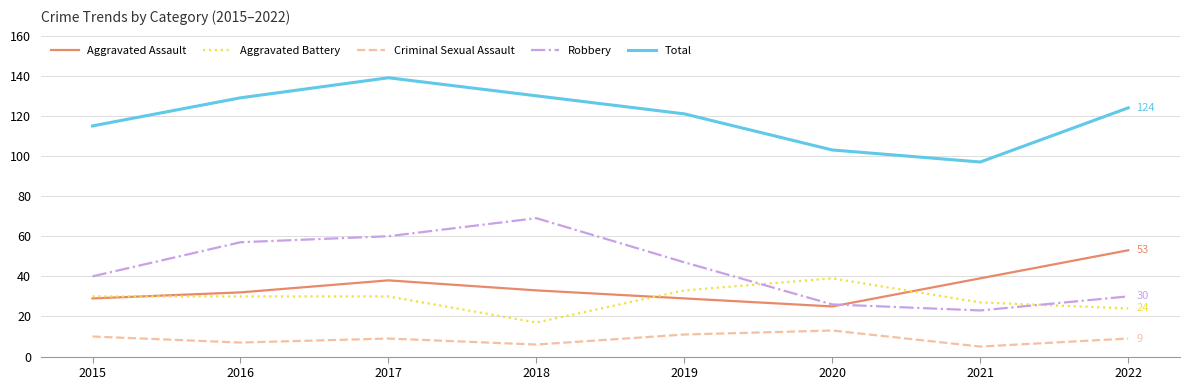

Does the chart have visible grid lines?

Yes